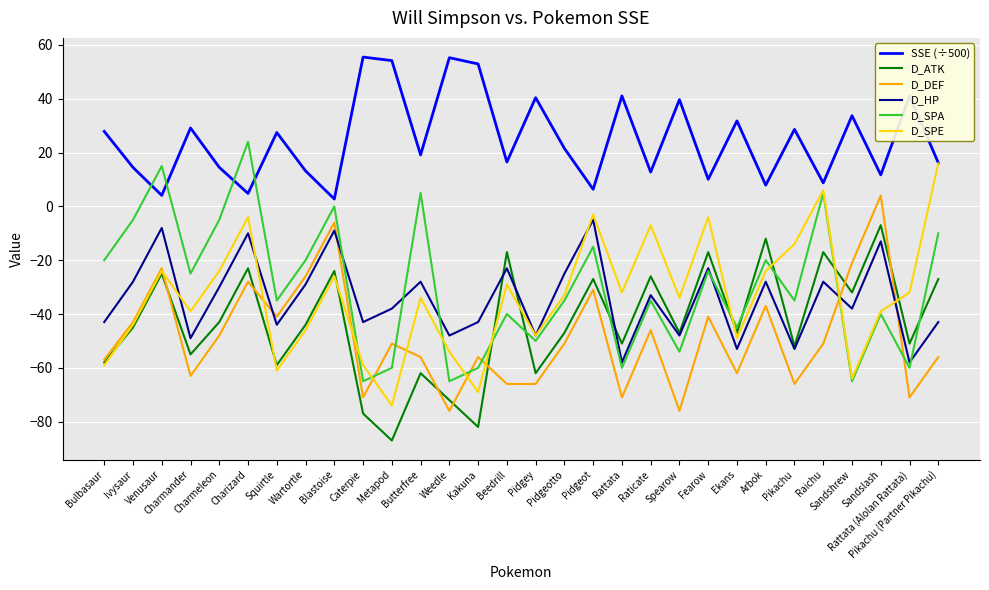

List the series in order of their peak value, highest first.

SSE (÷500), D_SPA, D_SPE, D_DEF, D_HP, D_ATK